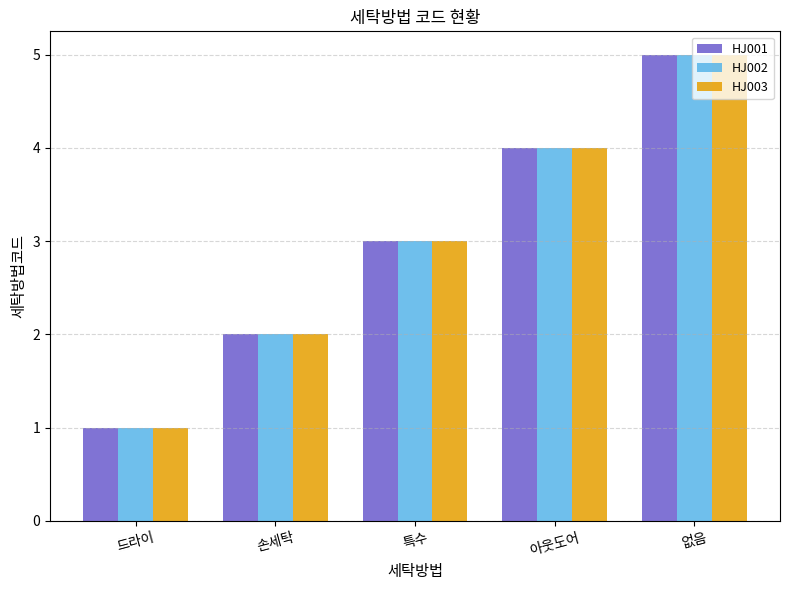

Is it true that HJ003 equals 4 at 아웃도어?

True